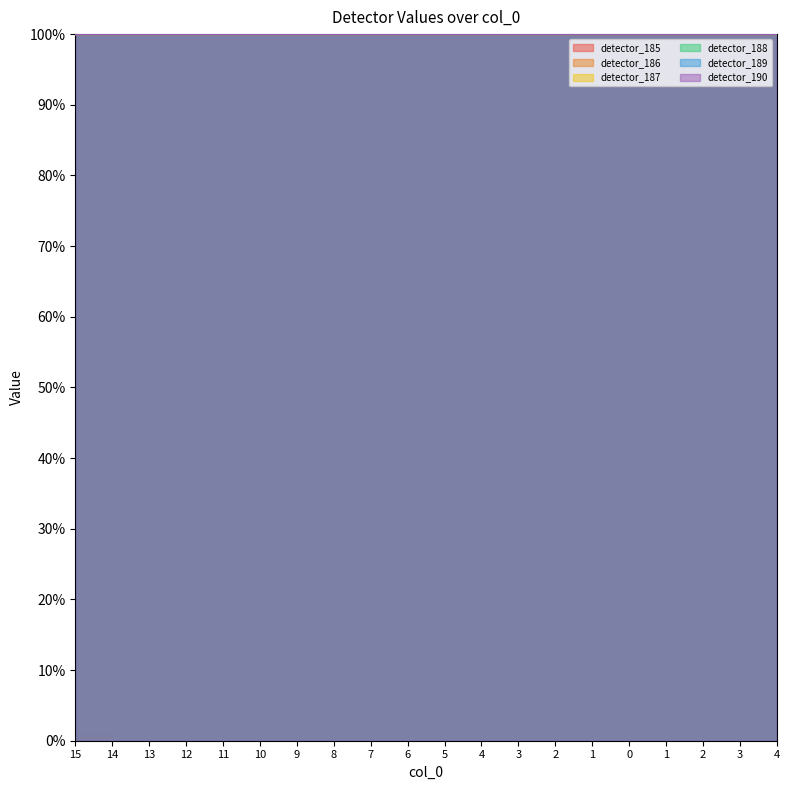

Is it true that detector_189 equals 63.7 at 3?

False